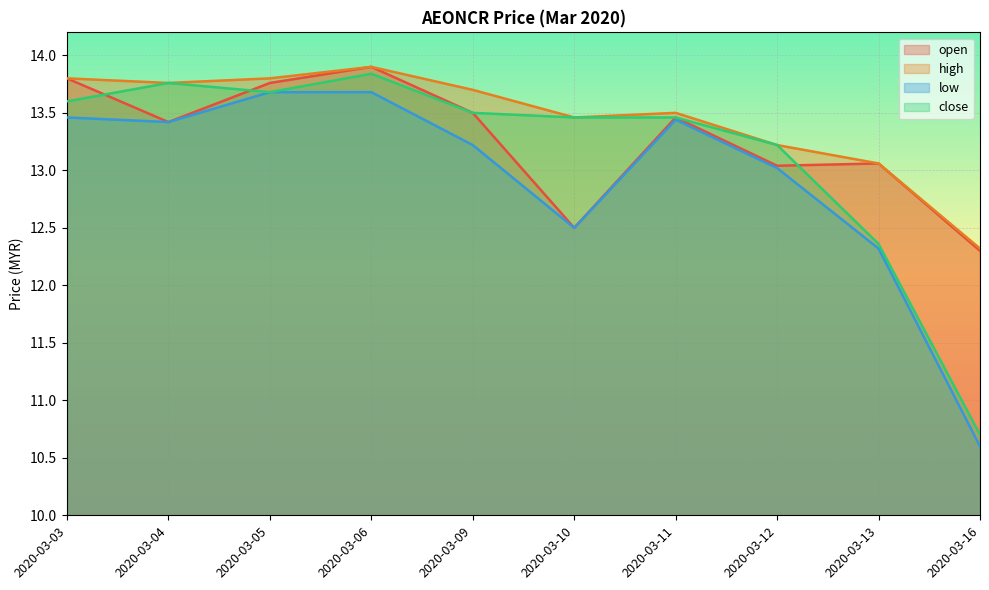

How many data points does each series have?

10